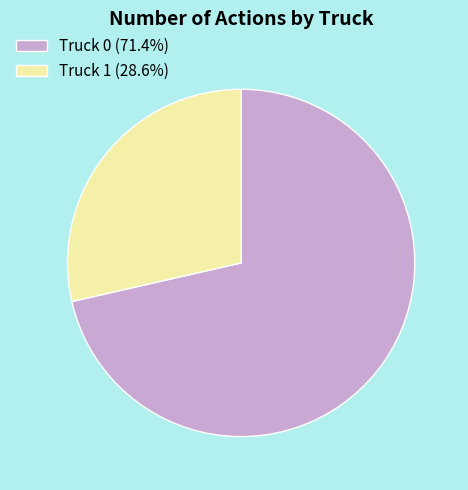

Does any single category account for the majority?

Yes